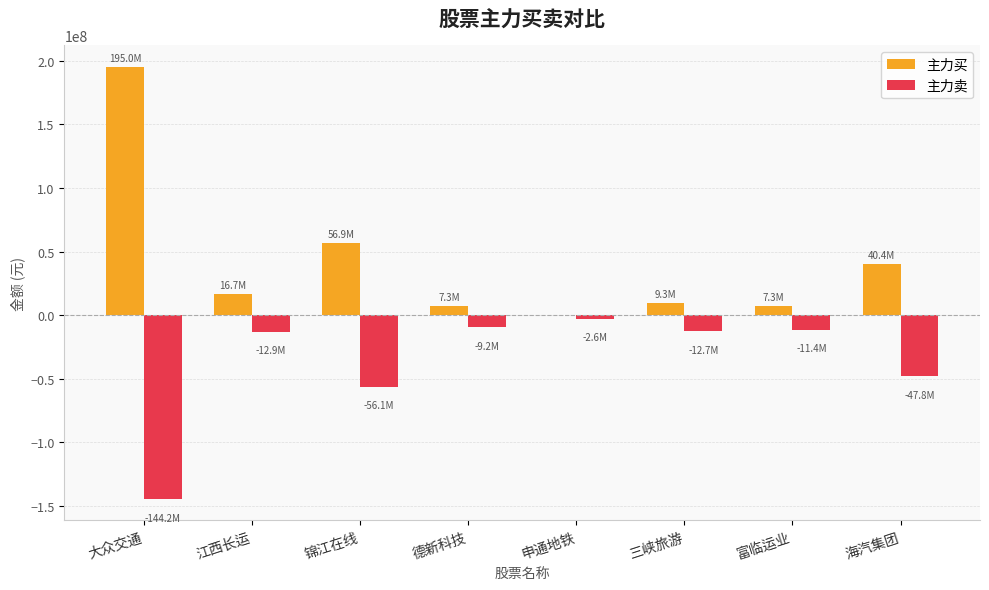

The 主力卖 series shows -73016333 at 大众交通. True or false?

False